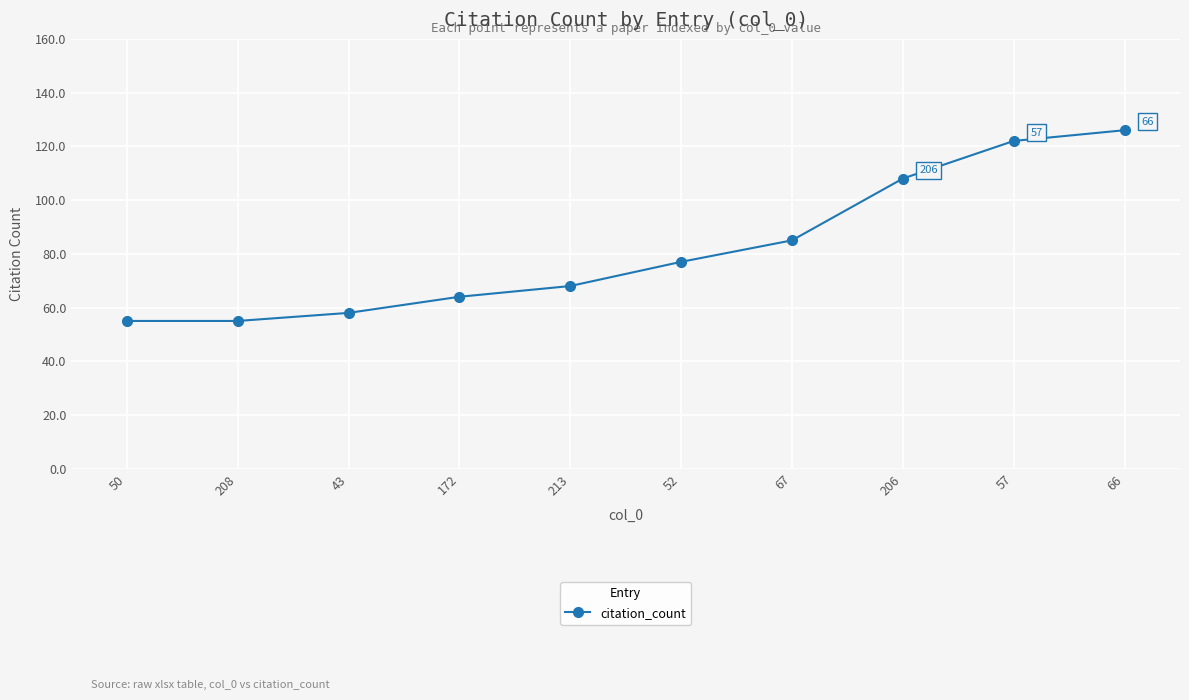

What is the label of the 8th point from the right?

43